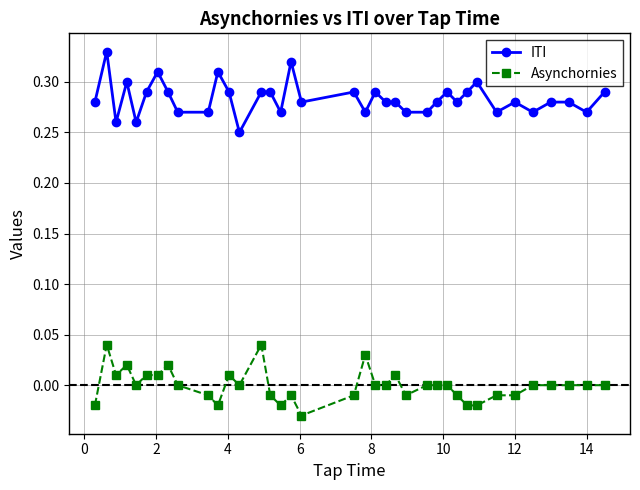

True or false: ITI and Asynchornies cross at least once.

False